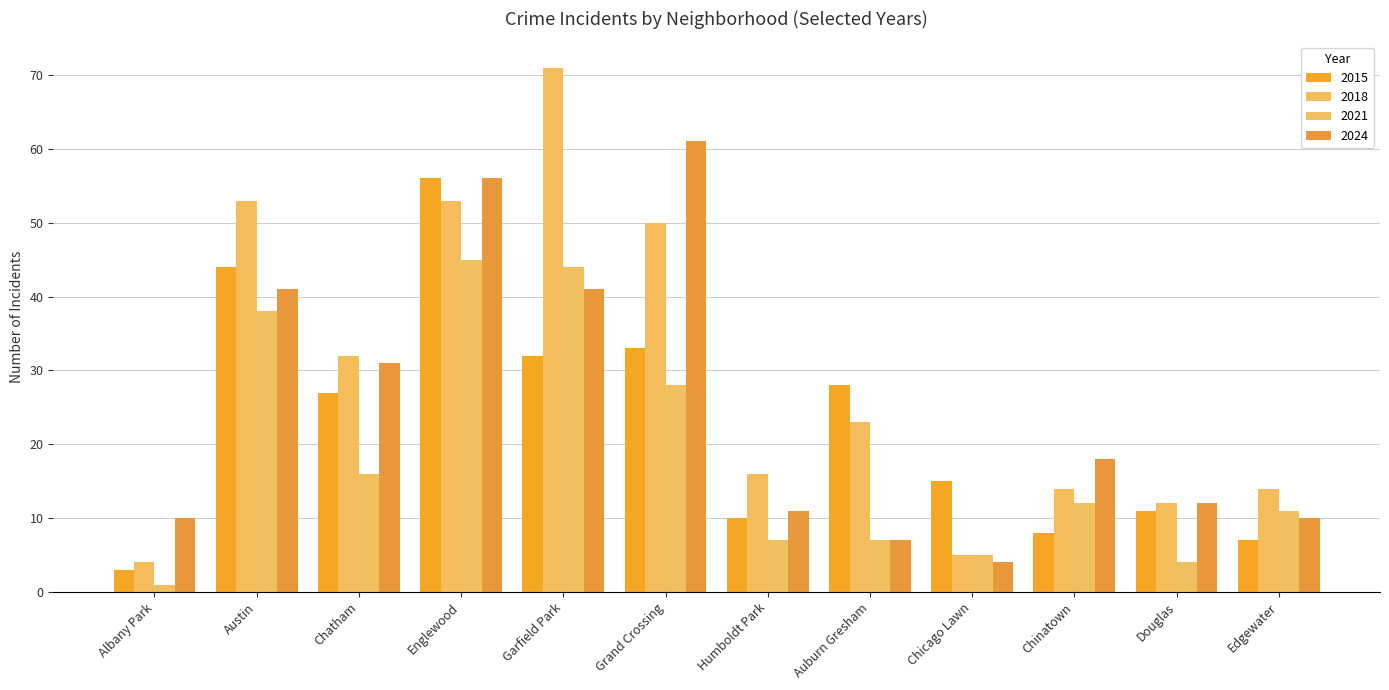

What is the difference between the second highest and second lowest values in the 2015 series?

37